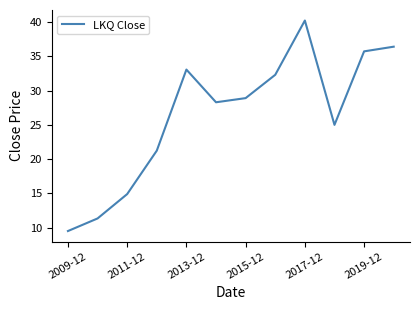

What is the greatest value displayed?

40.2